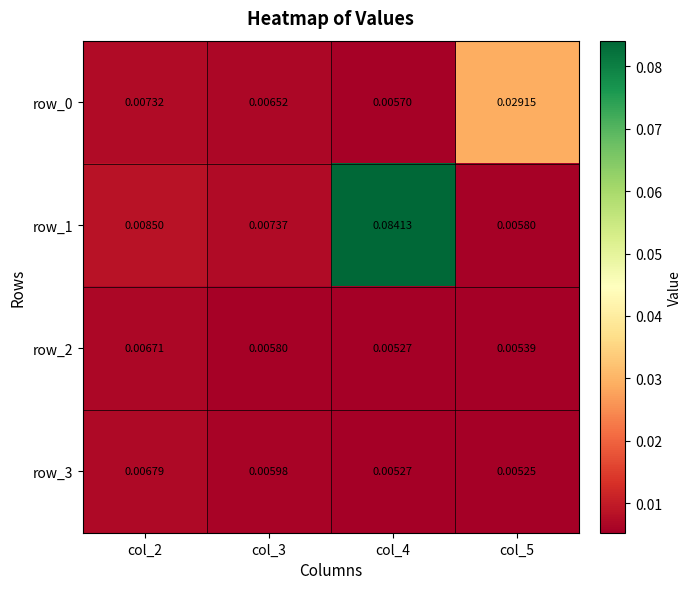

Is the value of row_0 at col_2 greater than the value of row_1 at col_5?

Yes